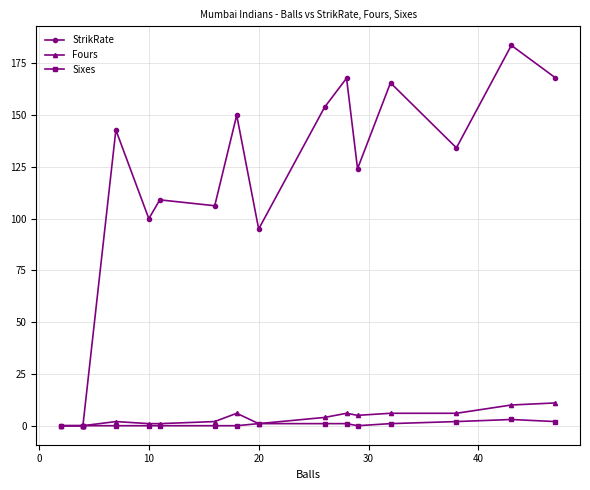

In StrikRate, how many points are lower than both neighbors (excluding endpoints)?

5